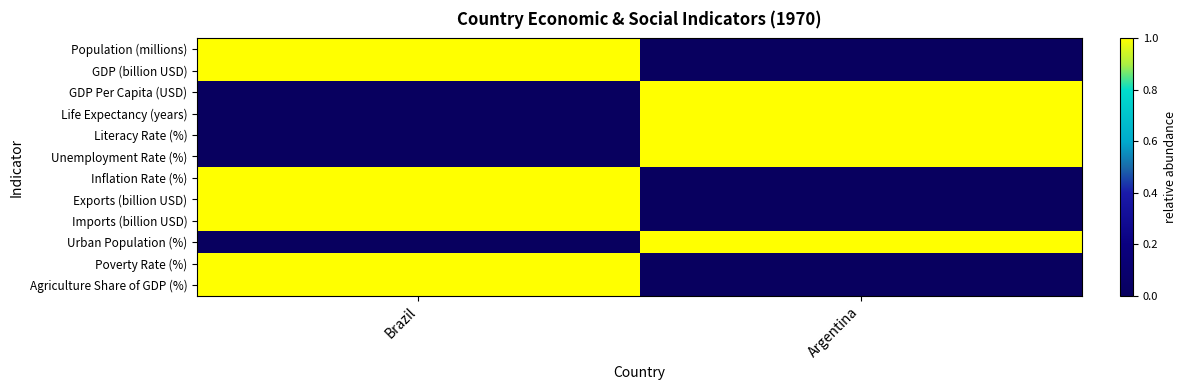

Count the number of data series in this chart.

12